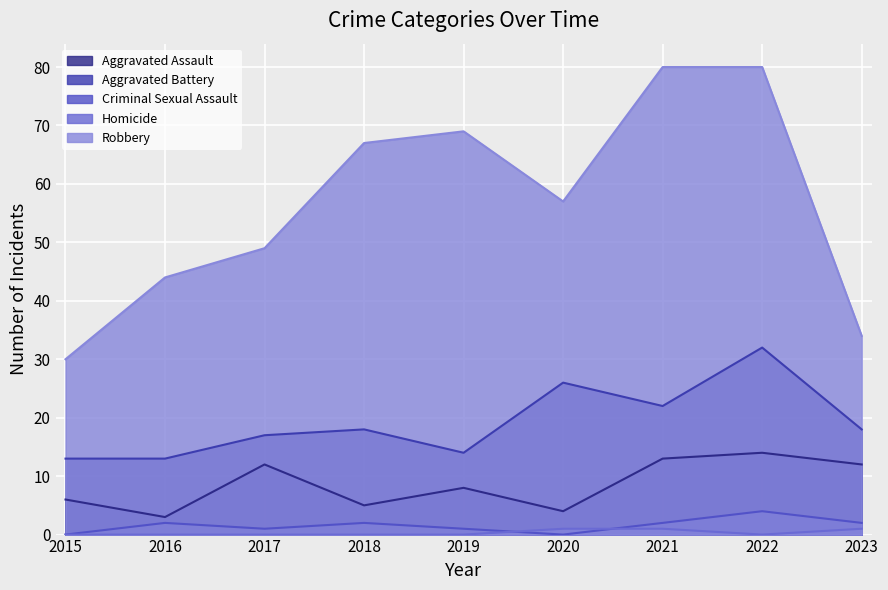

What is the difference between the maximum and minimum values in the Aggravated Battery series?

19